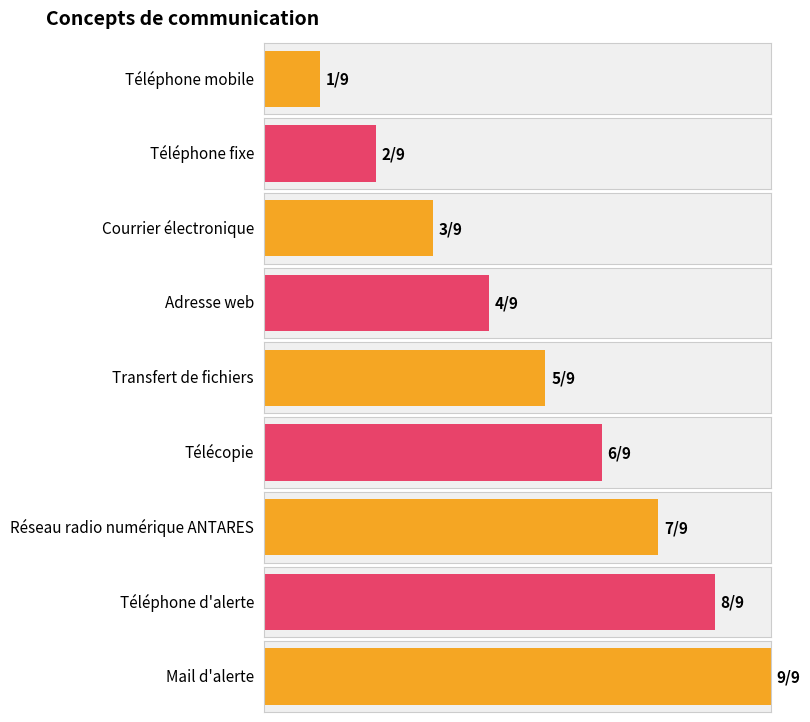

Which has a higher value, Adresse web or Téléphone fixe?

Adresse web